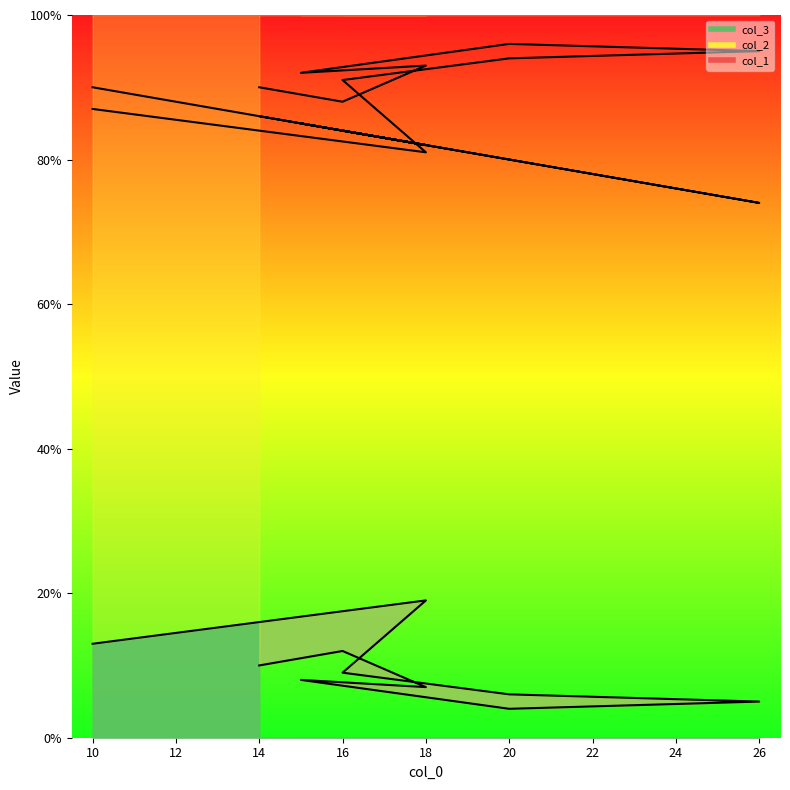

Does the chart display data point markers on the line(s)?

No